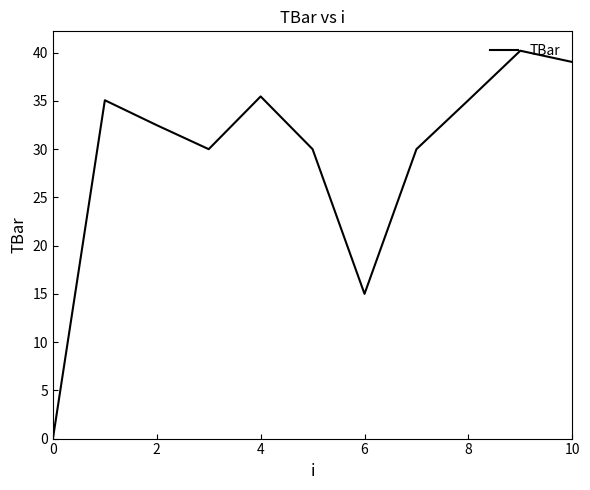

How many distinct data groups are displayed?

1